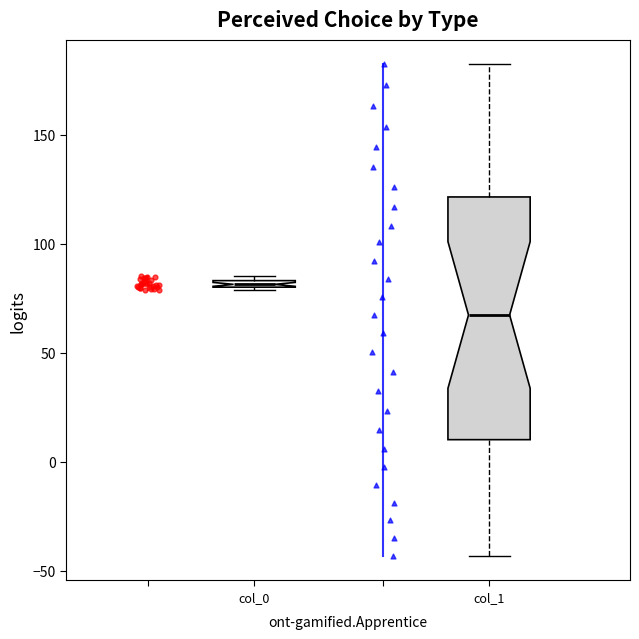

Which box is the tallest, from its lower edge to its upper edge?

col_1